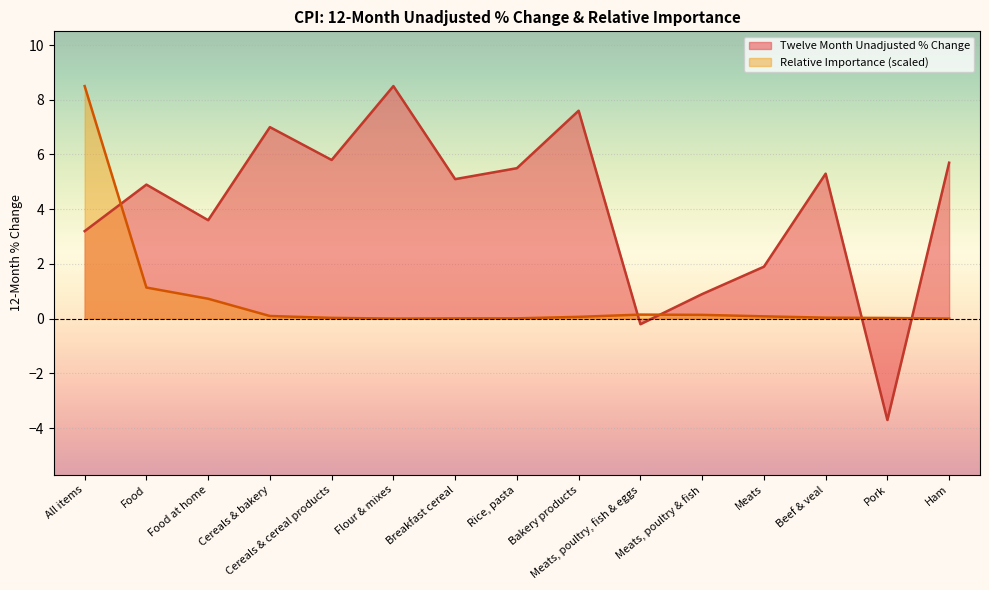

What is the difference between the second highest and minimum values in the Twelve Month Unadjusted % Change series?

11.3